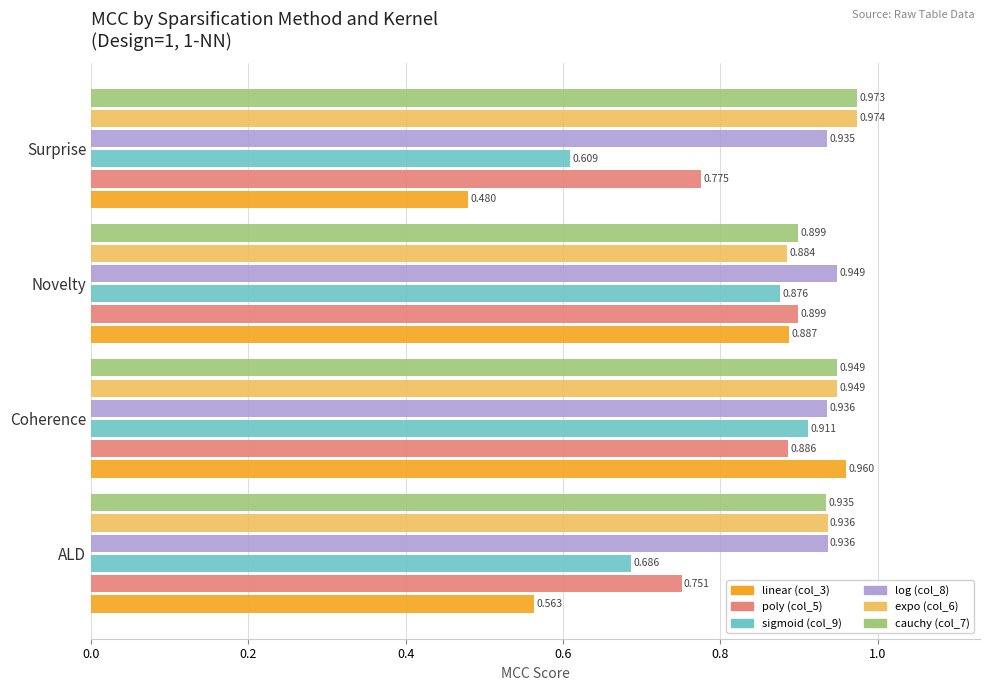

At which label does log (col_8) reach its peak?

Novelty